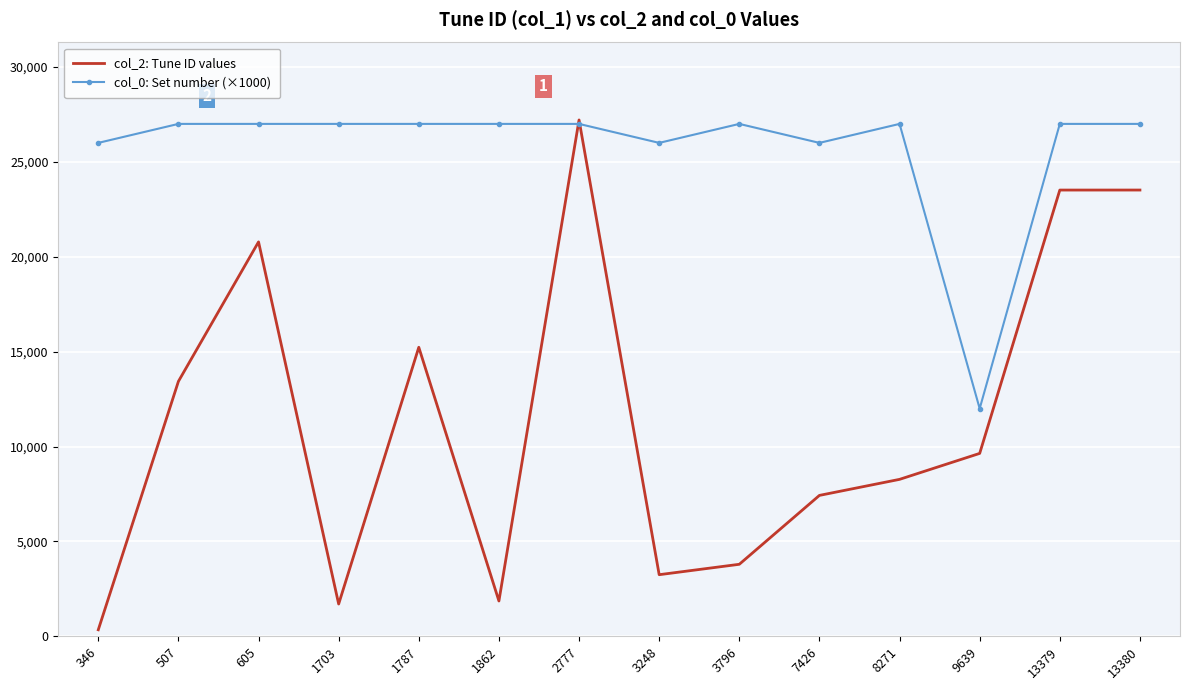

Between 1787 and 13380, which series saw the biggest shift?

col_2: Tune ID values